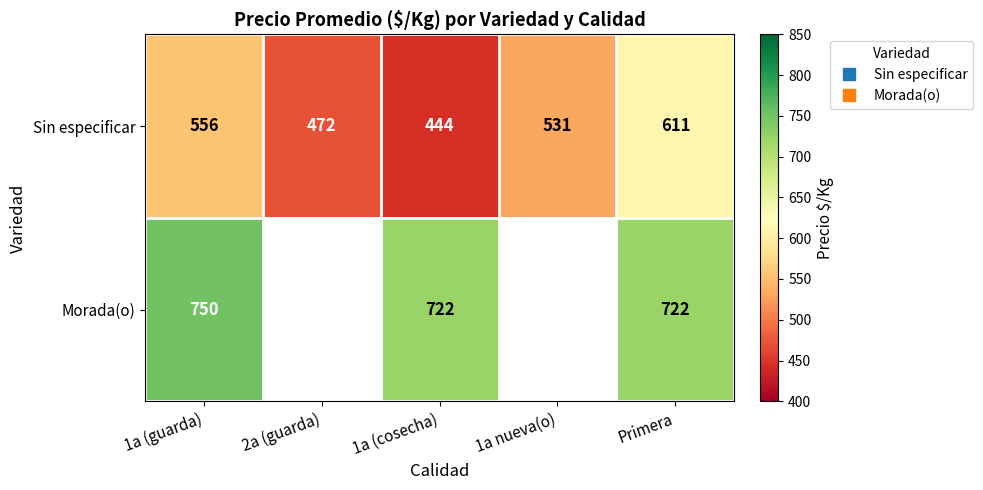

How many Sin especificar values are between 472 and 556?

3